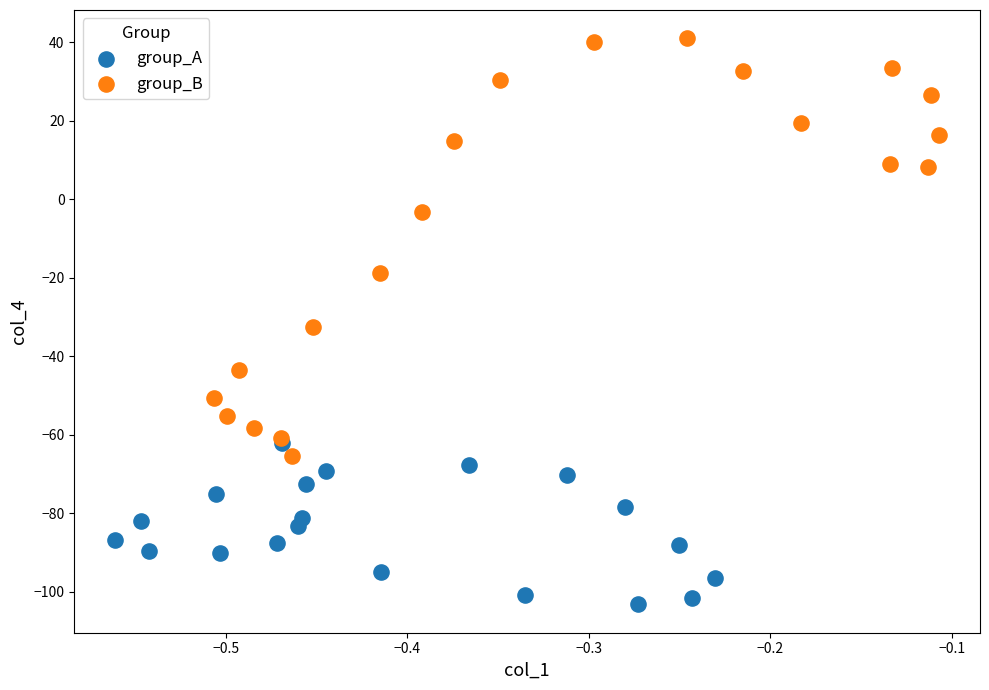

Which series reaches the maximum Y coordinate?

group_B